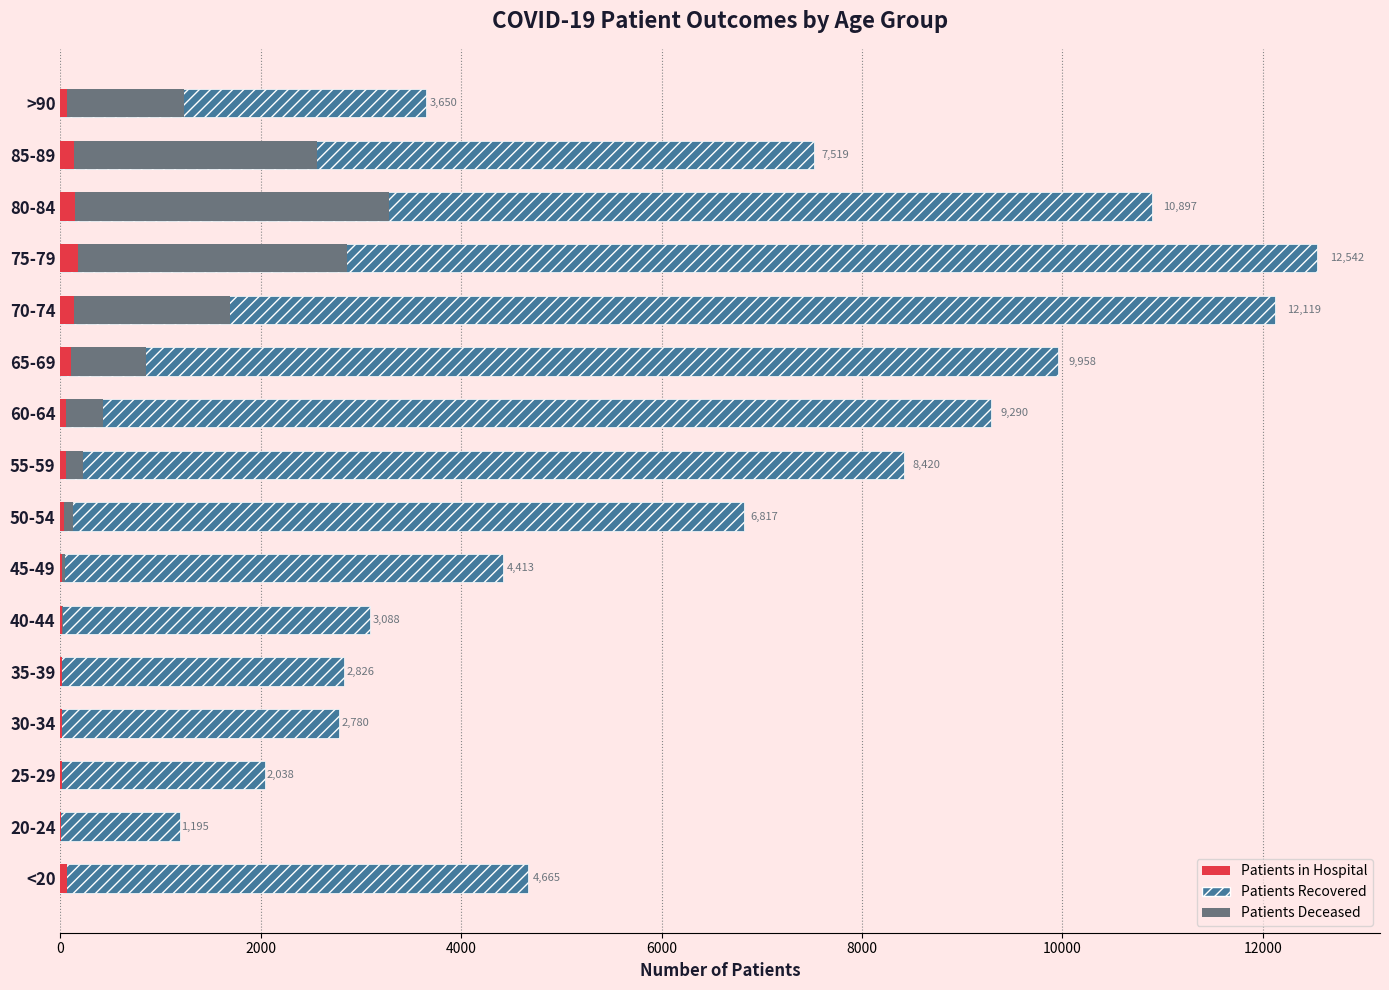

How many groups of bars are there?

16